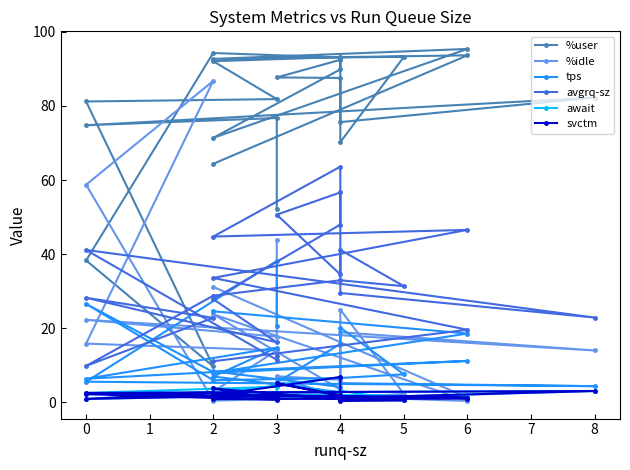

List the series in order of their peak value, highest first.

%user, %idle, avgrq-sz, tps, await, svctm